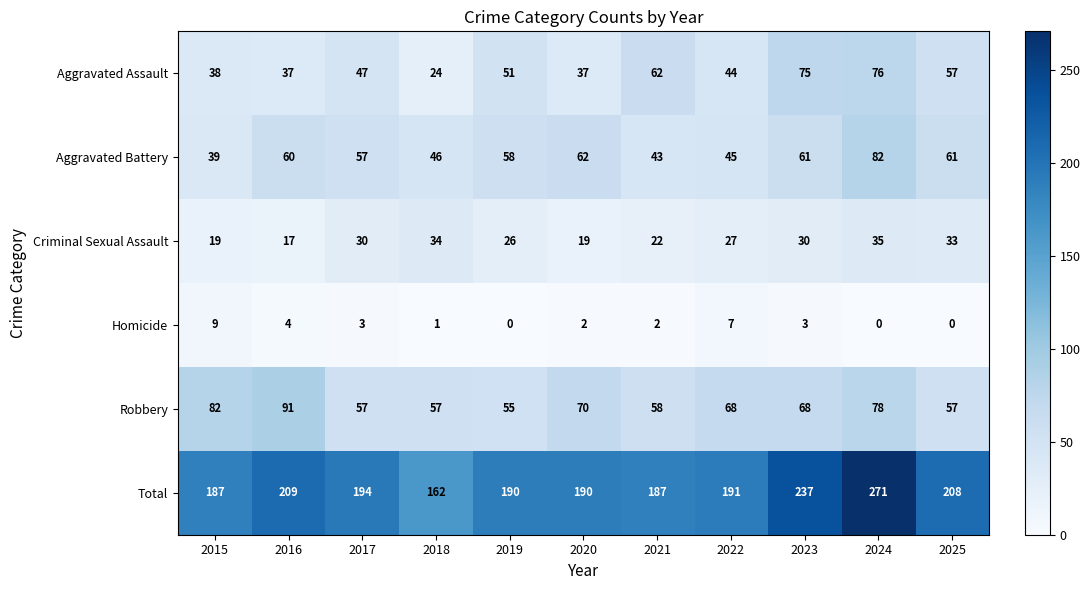

What is the average value of the Homicide series?

3